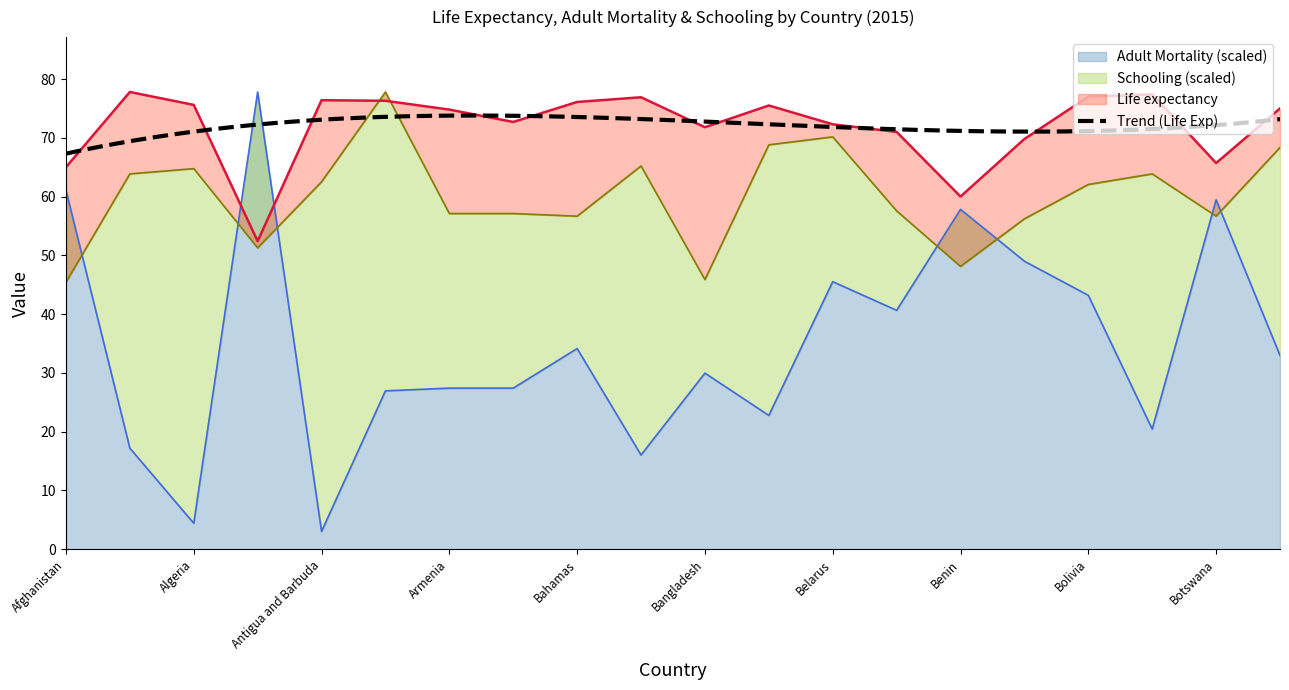

True or false: Adult Mortality and Schooling cross at least once.

True